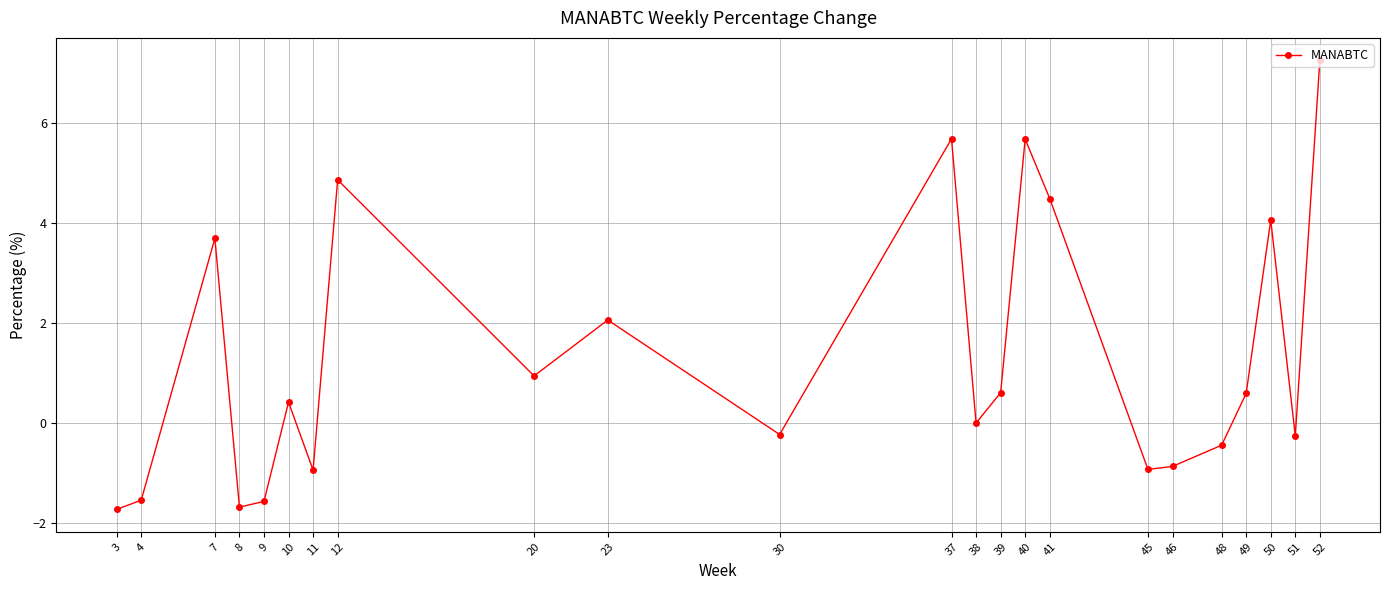

What is the maximum value shown in the chart?

7.2